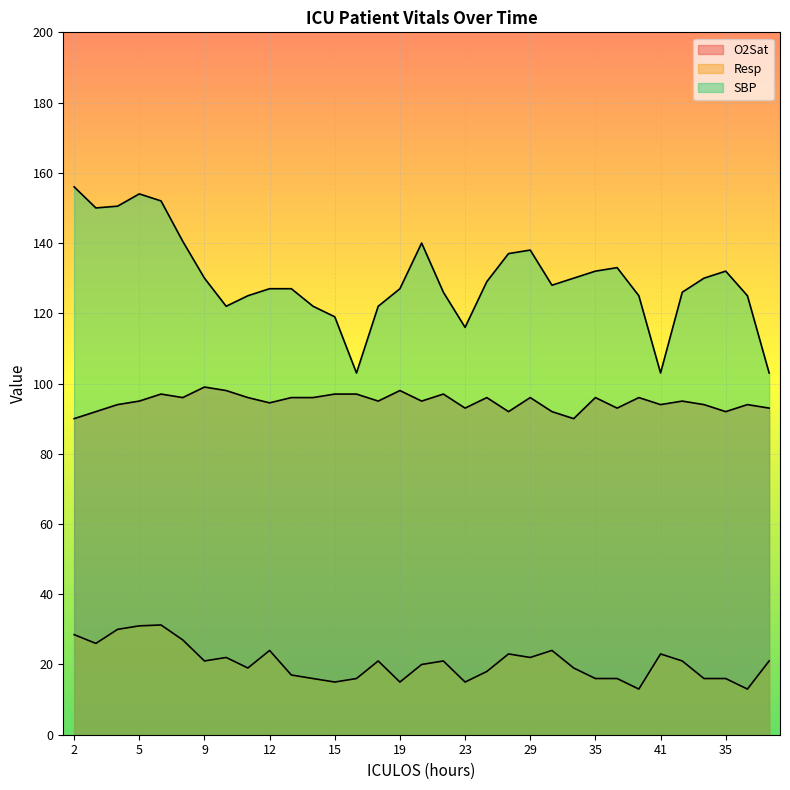

Which series has the largest range (max minus min)?

SBP